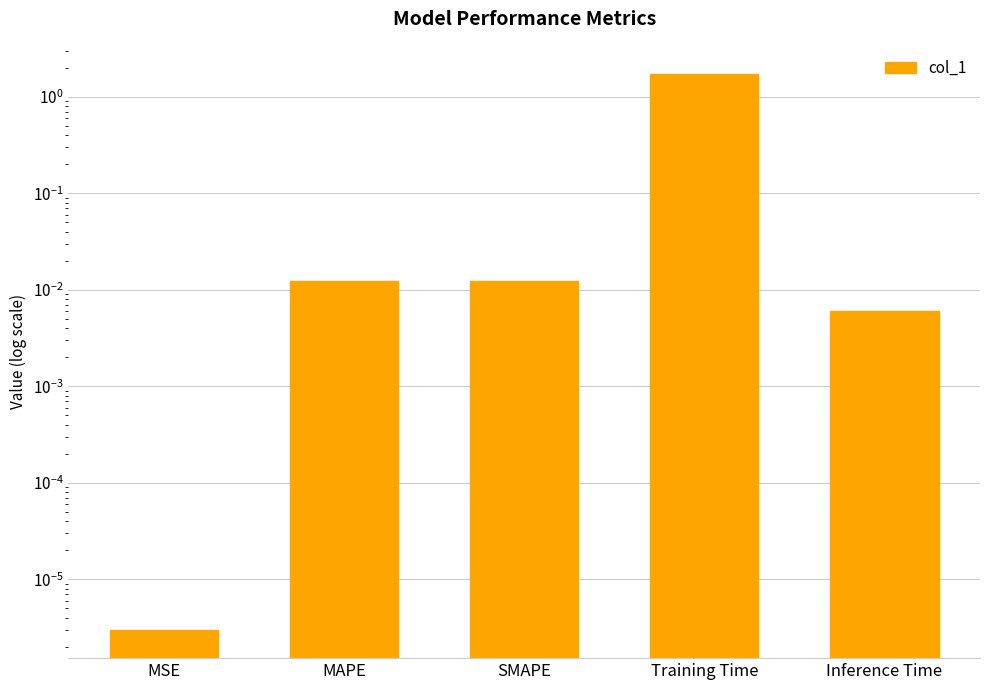

What is the difference between the maximum and second lowest values?

1.7